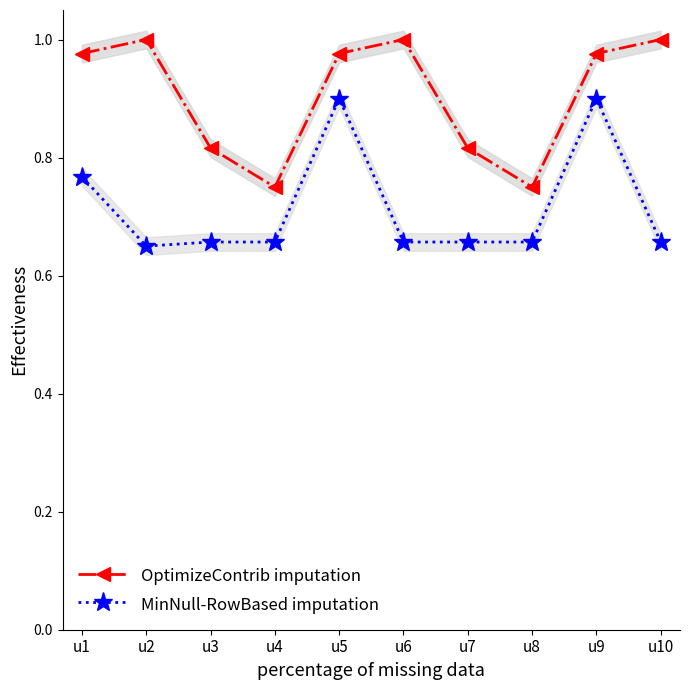

How many interior local peaks does the OptimizeContrib imputation series have?

2